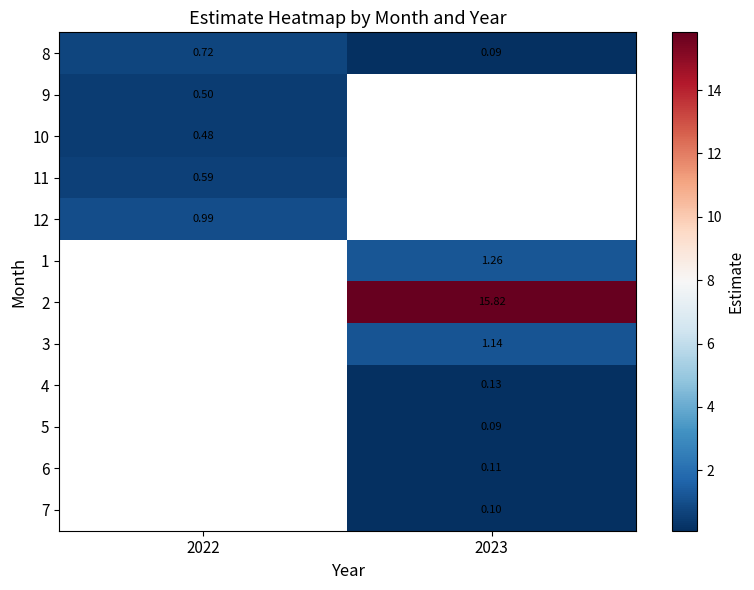

What is the sum of all 8 values?

0.8